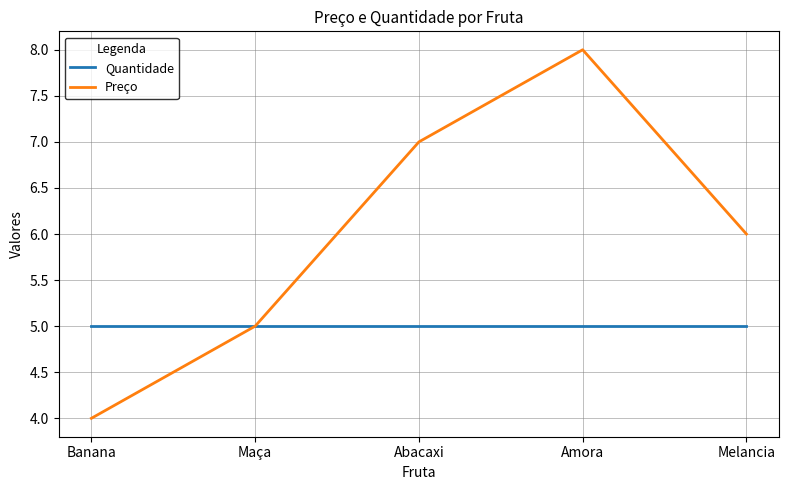

Which category has the lowest value across all series?

Banana